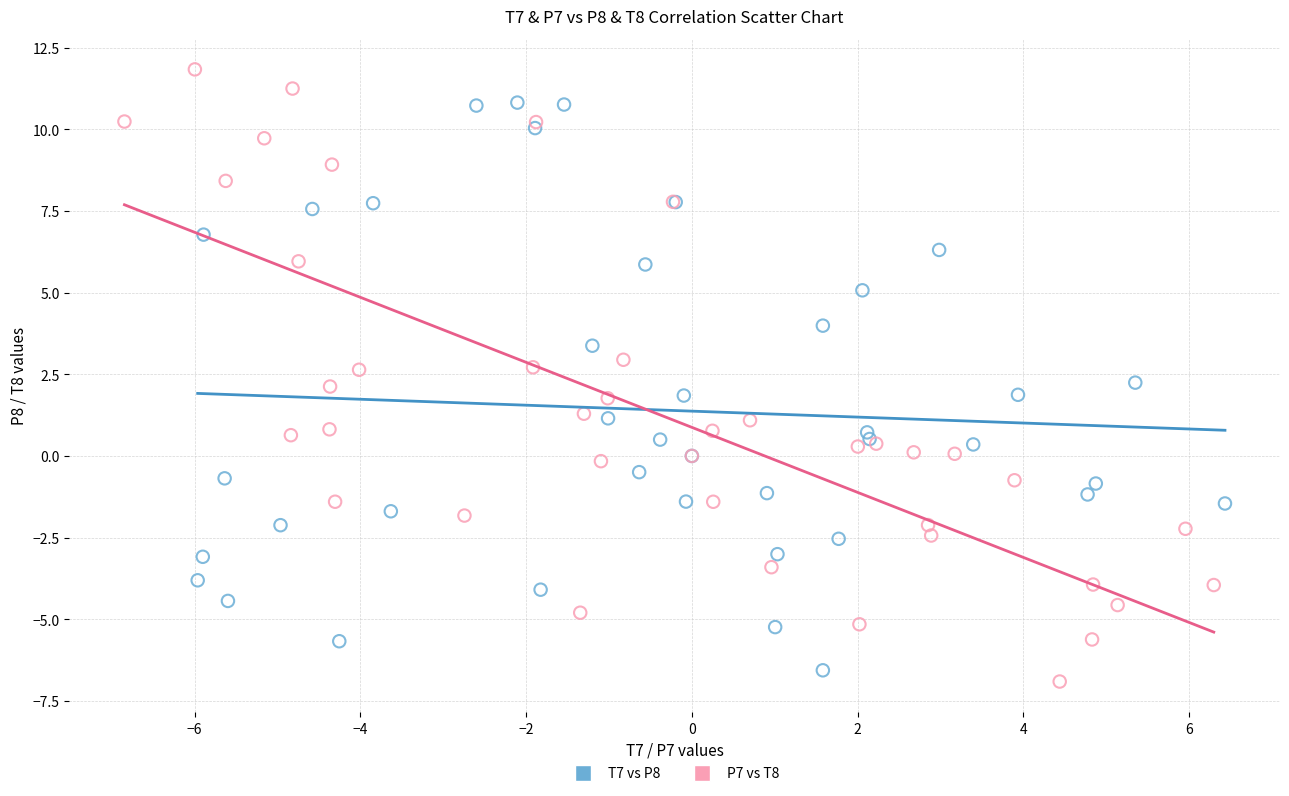

Which series contains the highest Y value?

P7 vs T8